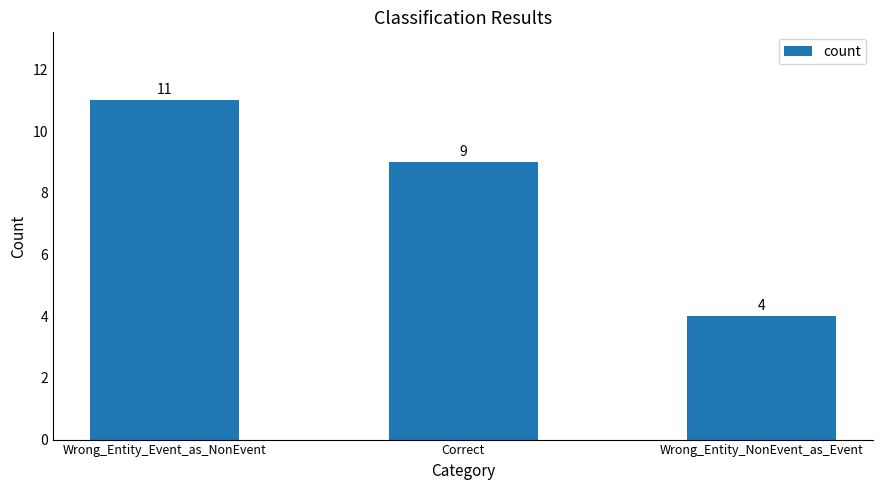

What is the sum of all values?

24